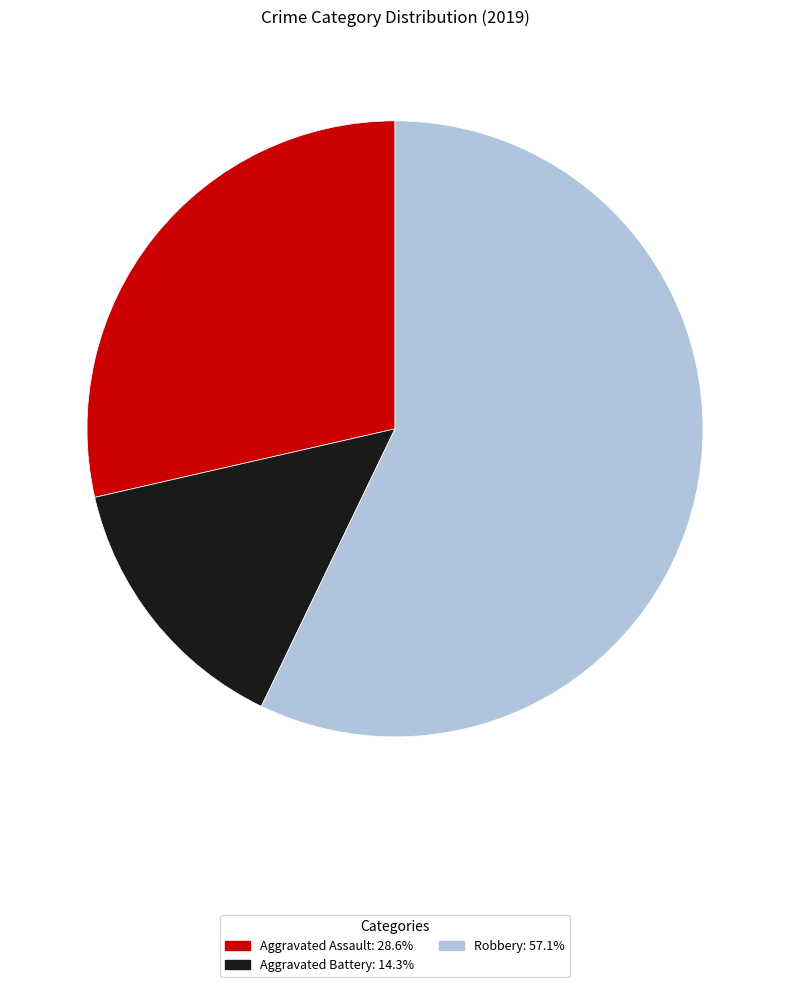

Is there any slice that represents more than half of the pie?

Yes